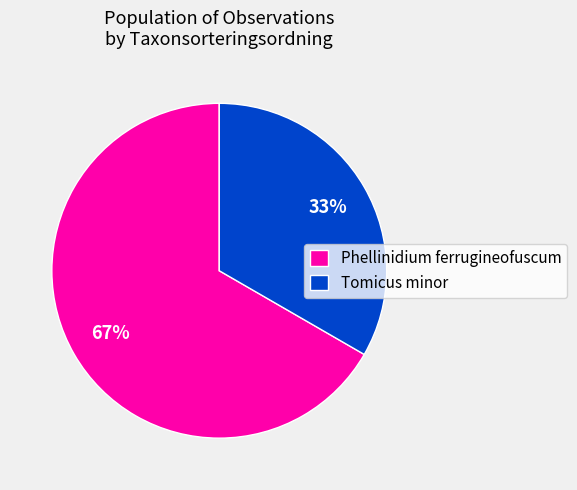

Is it true that Tomicus minor is 33% of the pie?

True